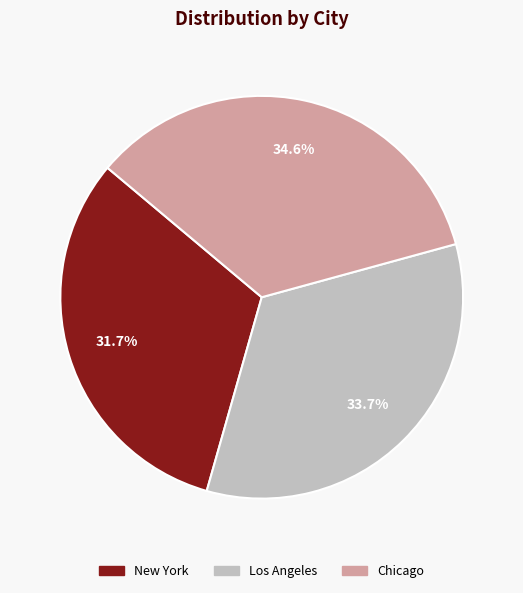

Approximately how many times larger is the value at Los Angeles compared to Chicago?

1.0